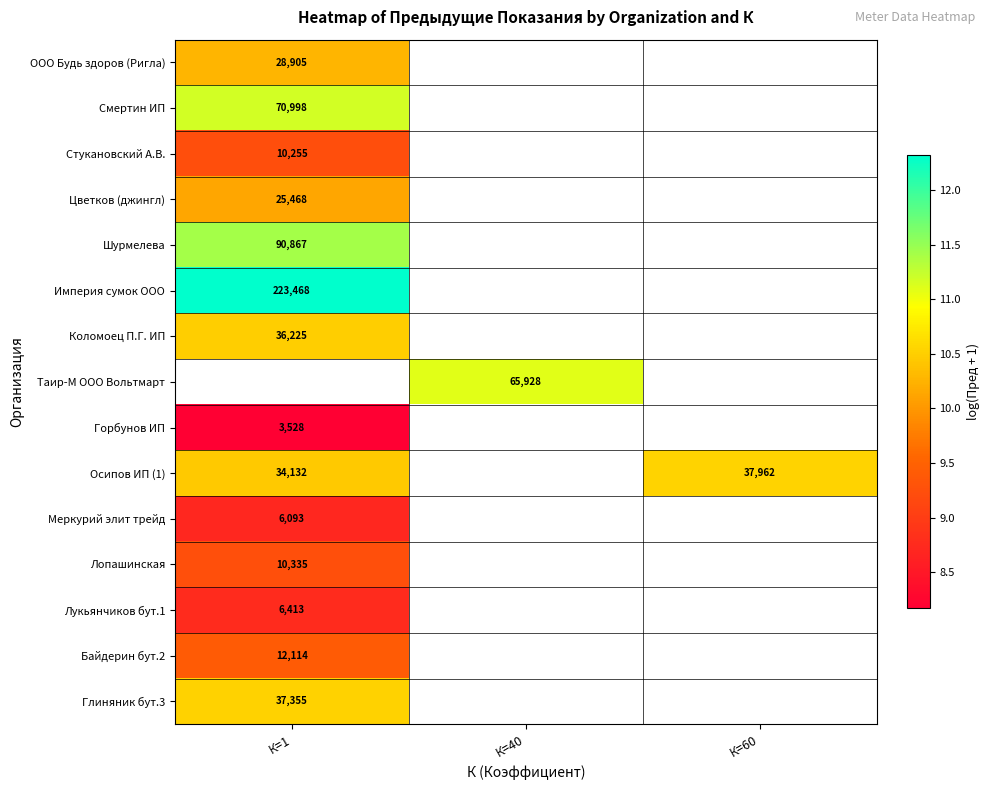

What is the maximum value for Смертин ИП?

11.2